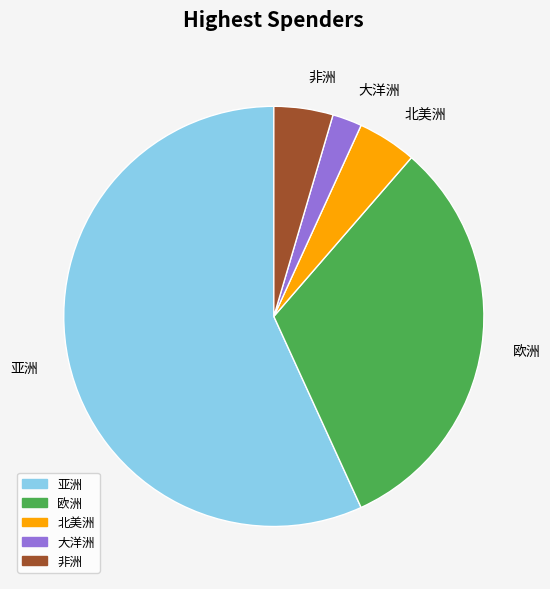

Do 北美洲 and 大洋洲 together represent more than half of the pie?

No